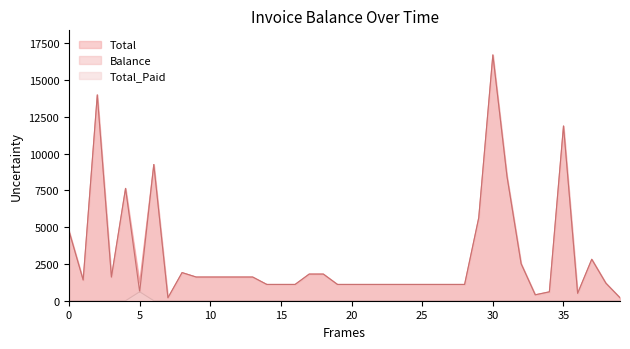

True or false: Balance and Total intersect in this chart.

False